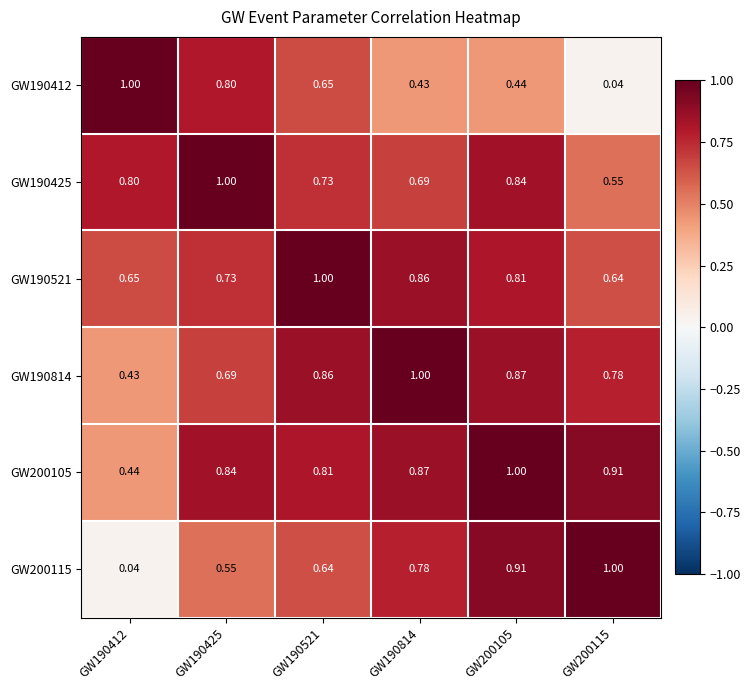

Is the value of GW200105 at GW190412 greater than the value of GW200115 at GW190521?

No